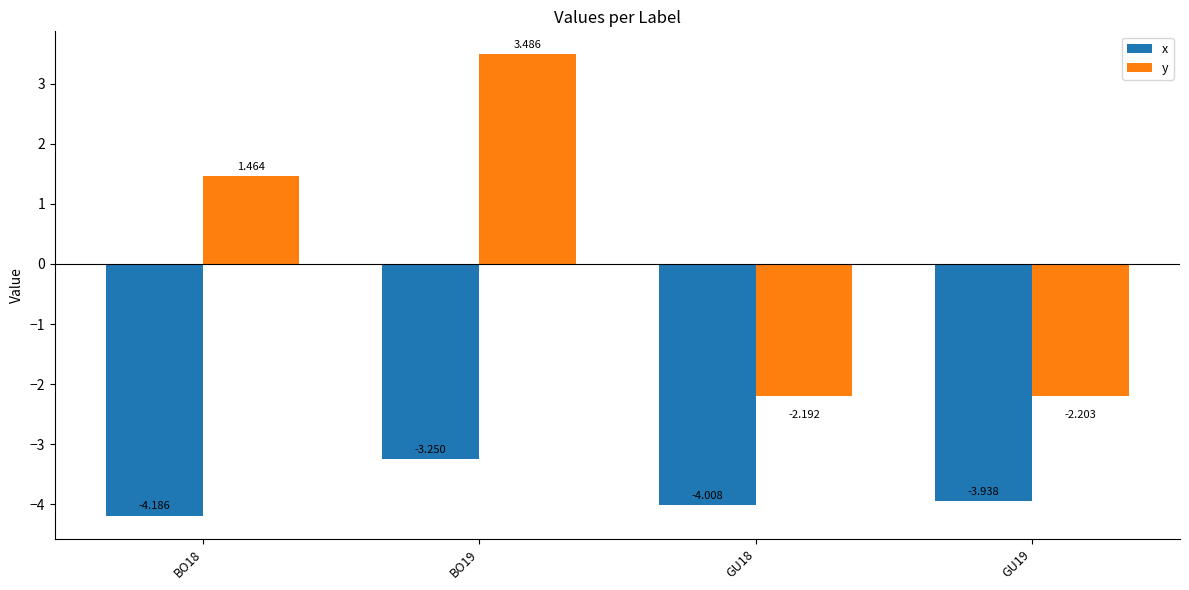

True or false: y has a value of -0.8 at GU18.

False